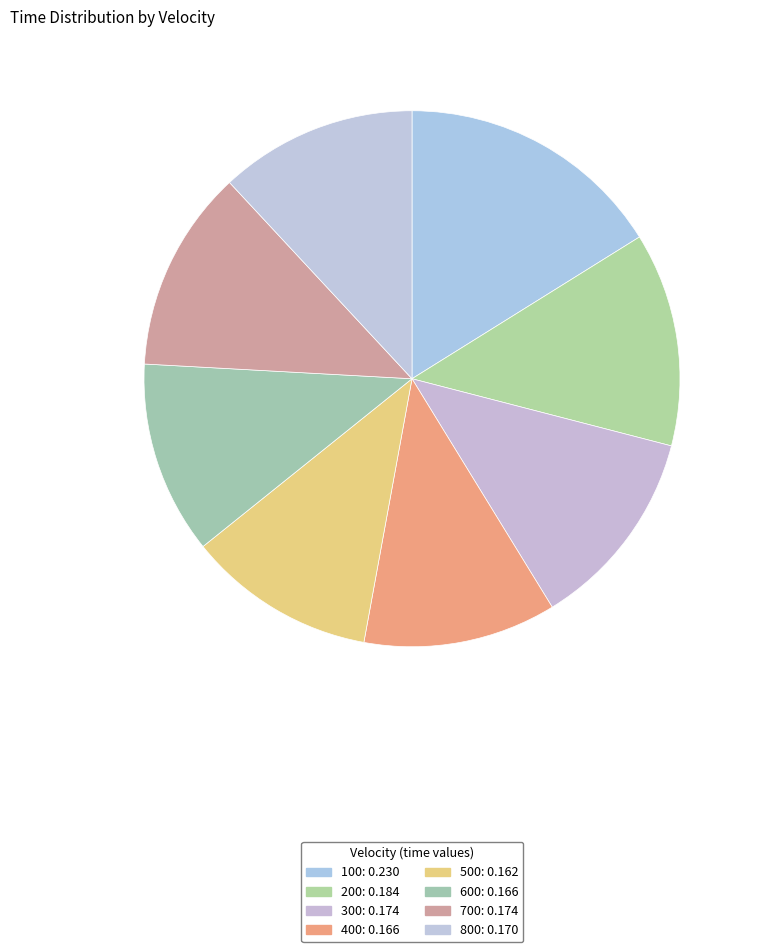

To the nearest percent, what portion does 600 represent?

12%